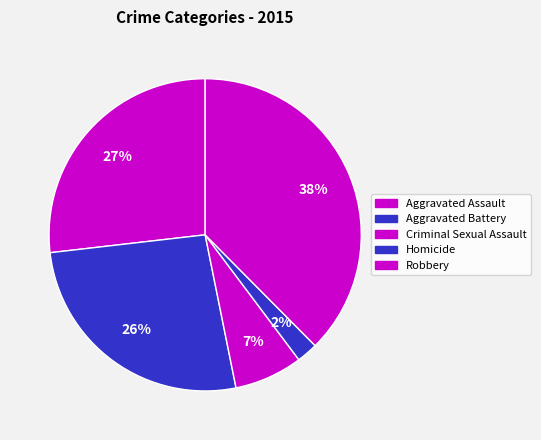

Count the number of slices in the pie.

5